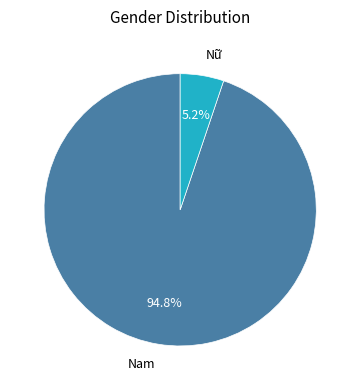

True or false: Nam accounts for 95% of the total.

True